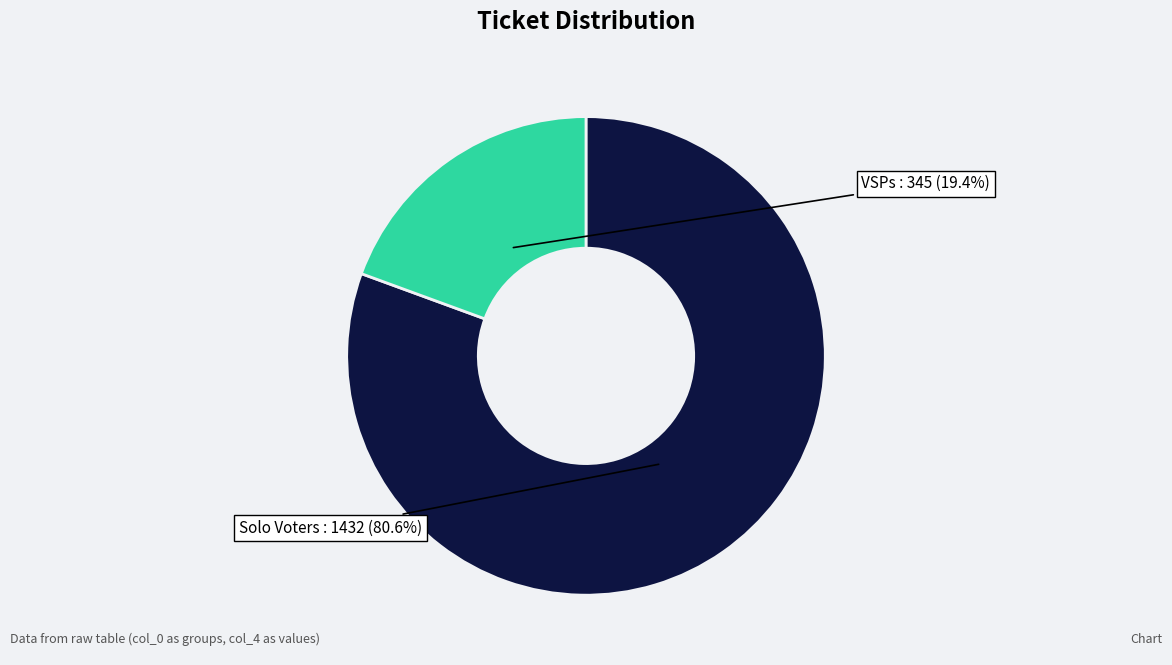

Is there a majority slice in this chart?

Yes